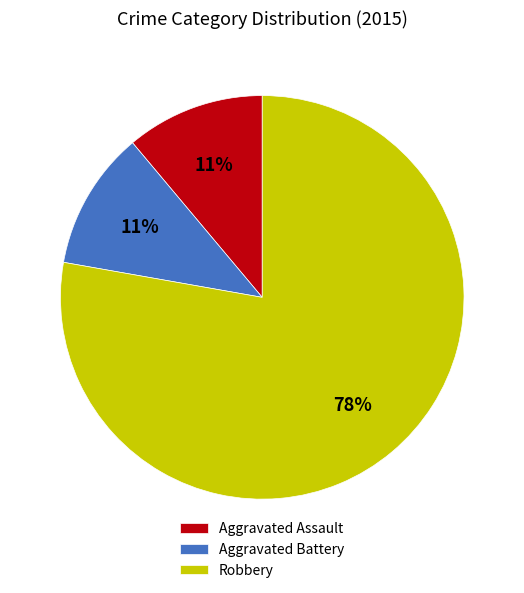

Between Robbery and Aggravated Battery, which is larger?

Robbery